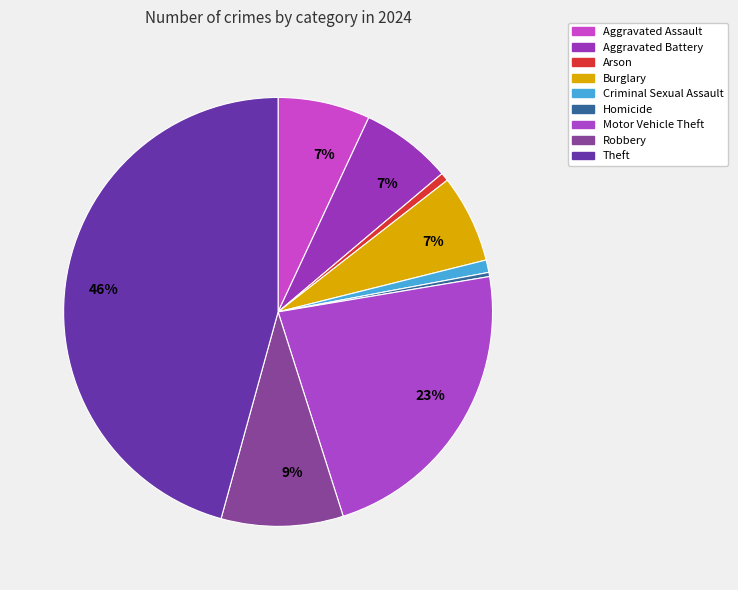

Does any single category account for the majority?

No